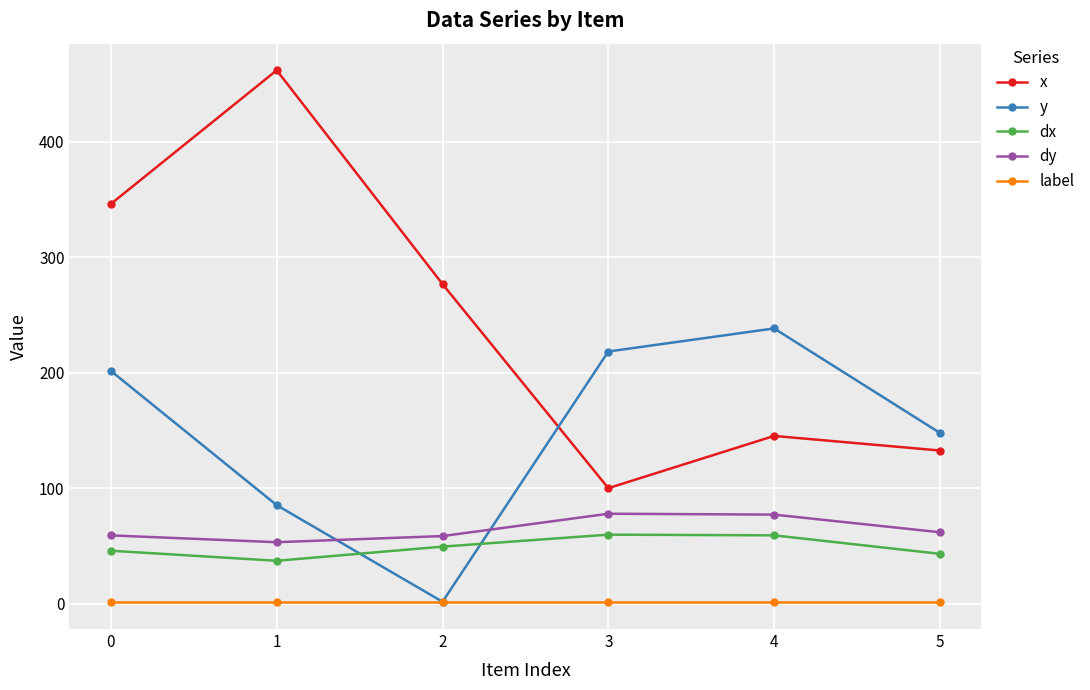

Is this an area chart (filled region under the line)?

No